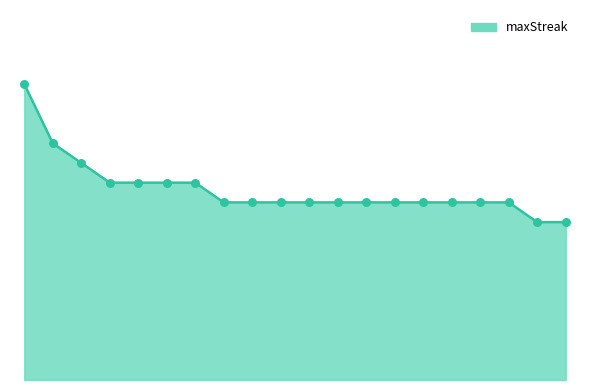

Does the chart have visible grid lines?

No